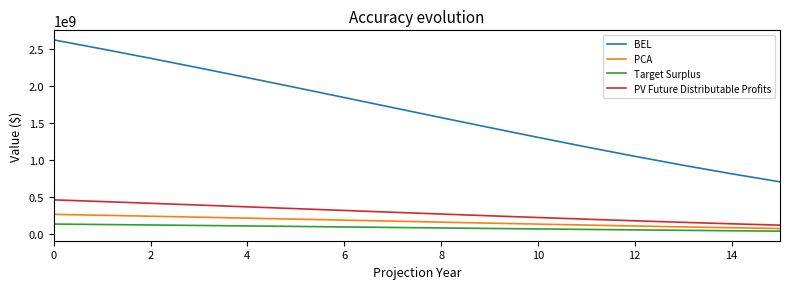

What is the average value of the BEL series?

1650564024.1